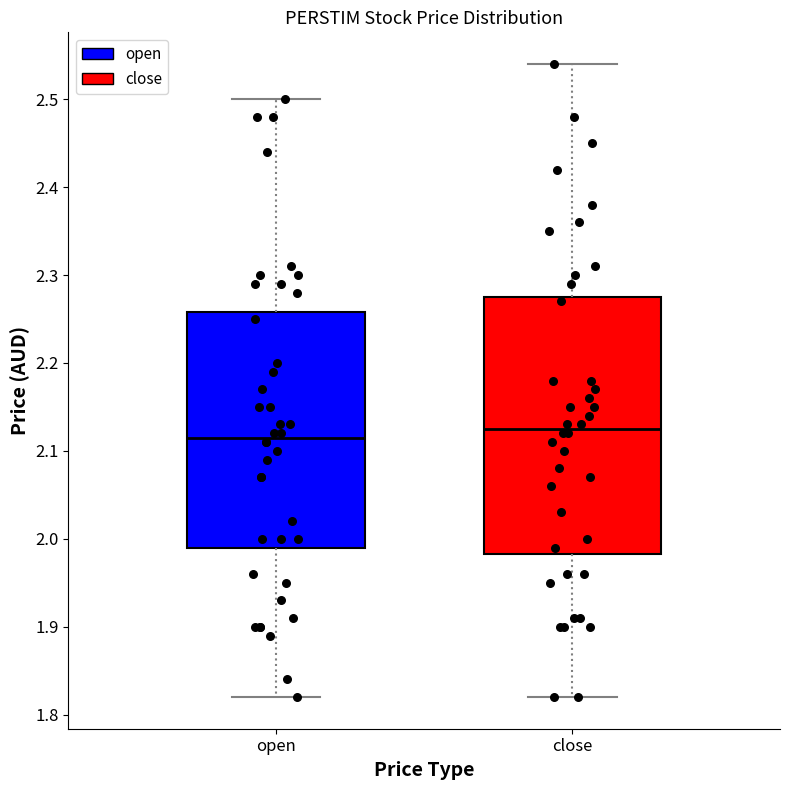

Reading left to right, read every box against the y-axis: the position of its median line, the range the box covers, and the ends of its whiskers. The values are not printed on the chart, so give them approximately, as read against the axis.

open: median 2.12, box 1.99 to 2.26, whiskers 1.82 to 2.50
close: median 2.13, box 1.98 to 2.28, whiskers 1.82 to 2.54